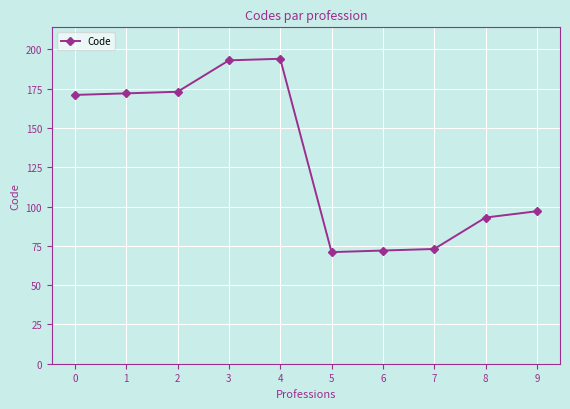

The chart shows a value of 73 at 7. True or false?

True